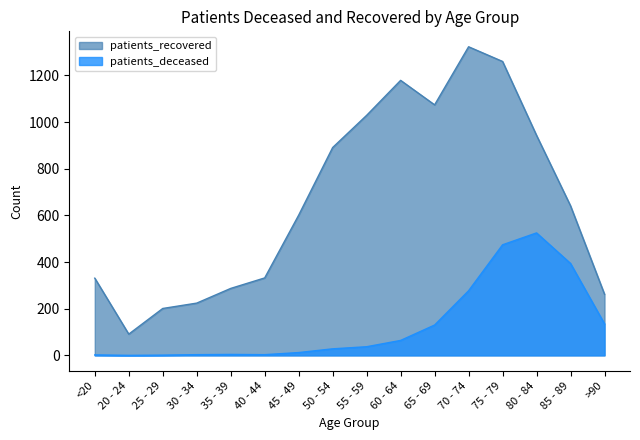

What is the greatest value displayed?

1323